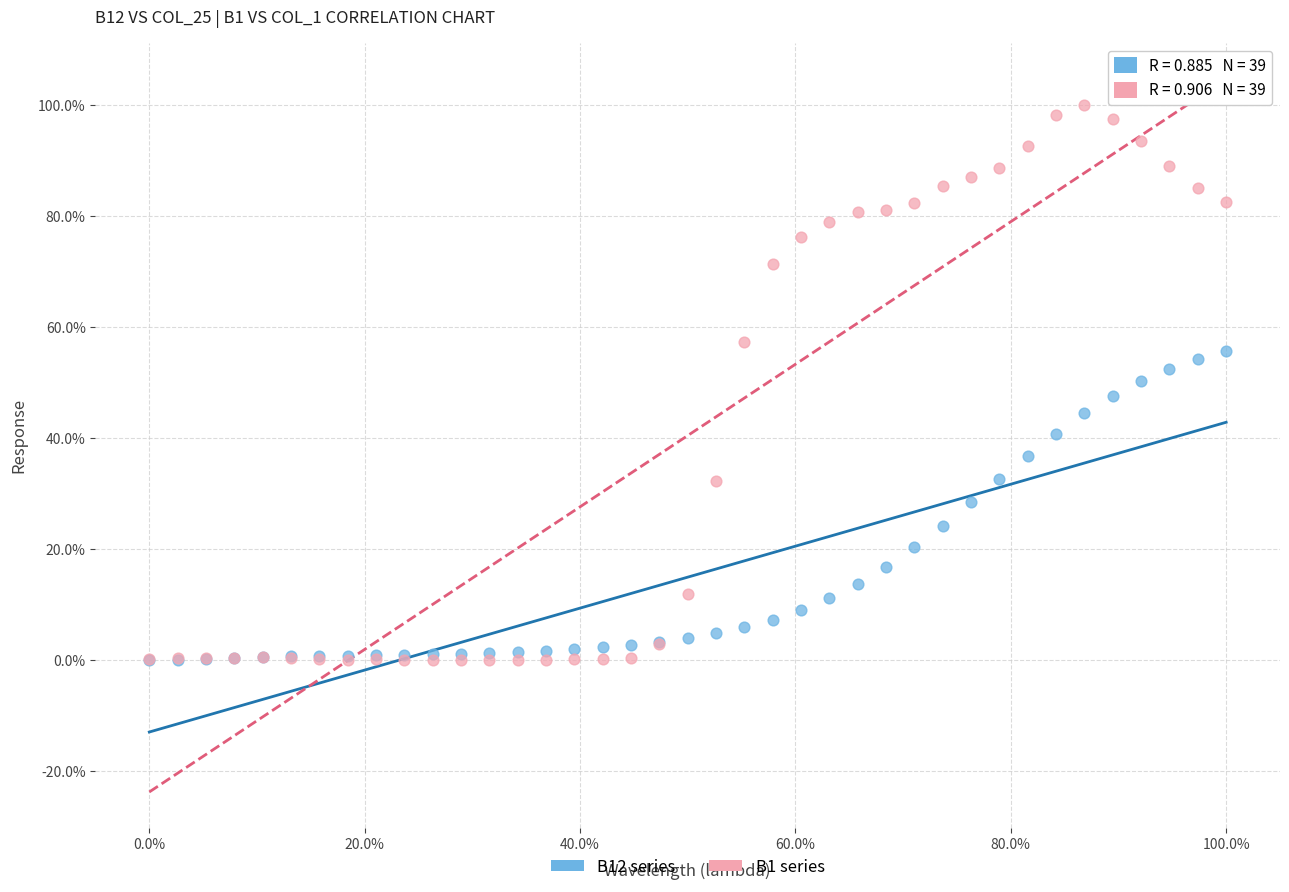

What are all the series names shown in the legend?

B12 series, B1 series